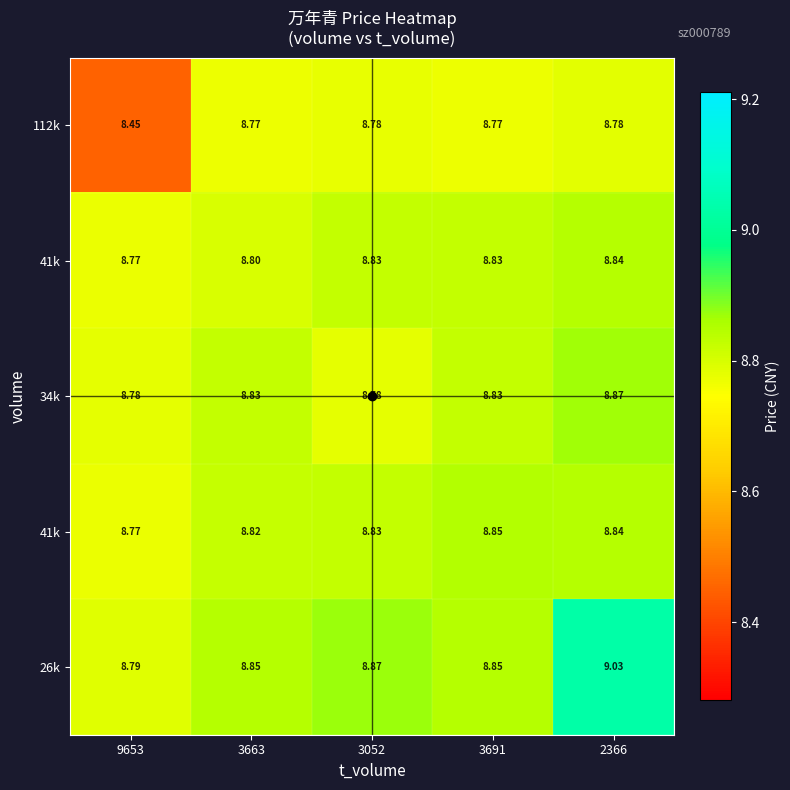

Count the number of data series in this chart.

5